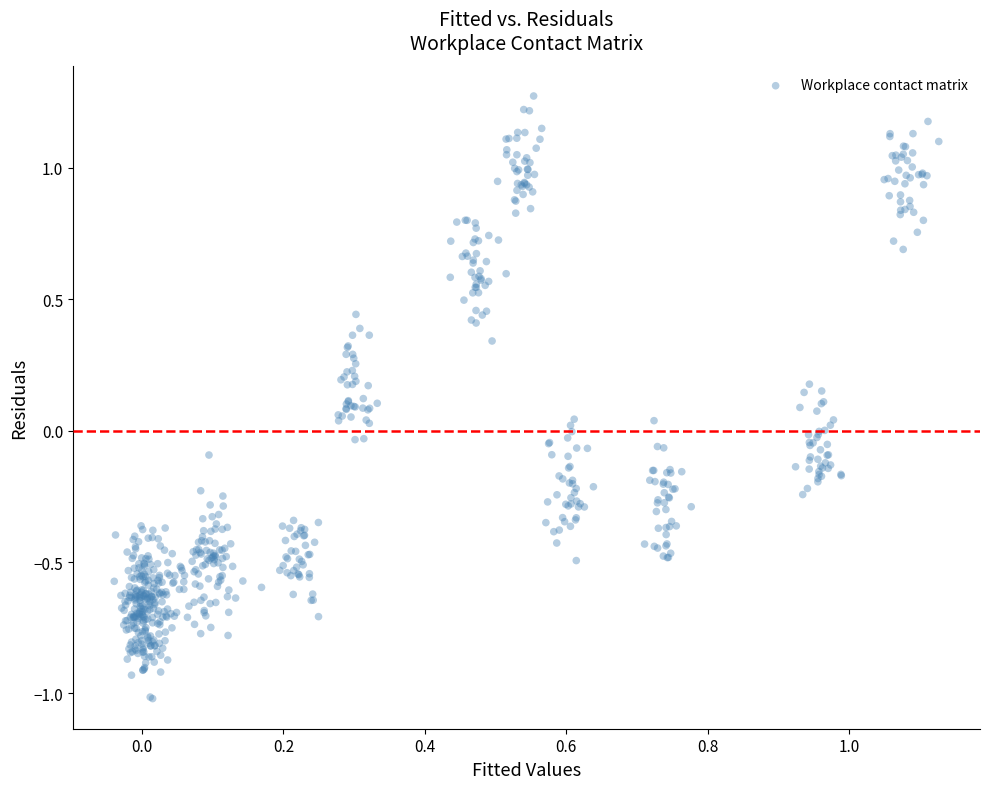

What is the range of Y values (max minus min)?

2.3